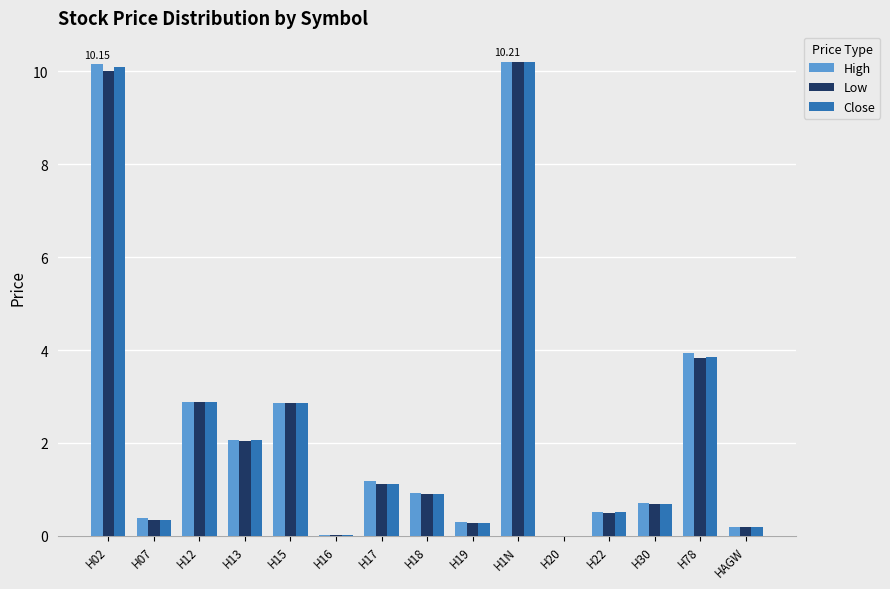

What is the sum of the Close values at H12 and HAGW?

3.1